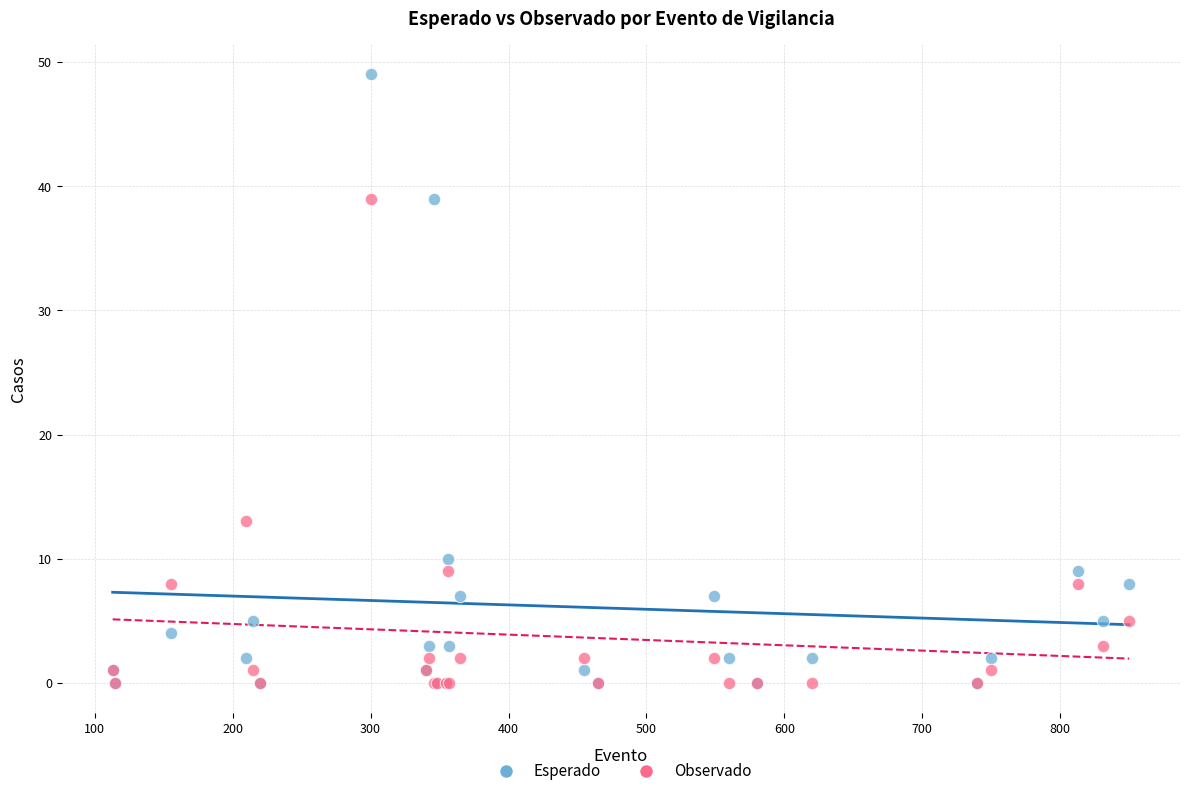

In the Observado series, what Y value is closest to 19?

13